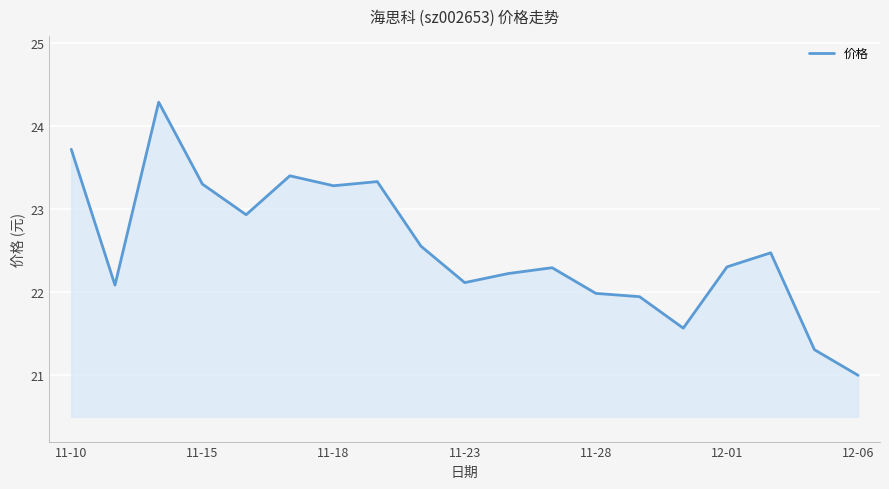

What is the difference between the maximum and minimum values?

3.3